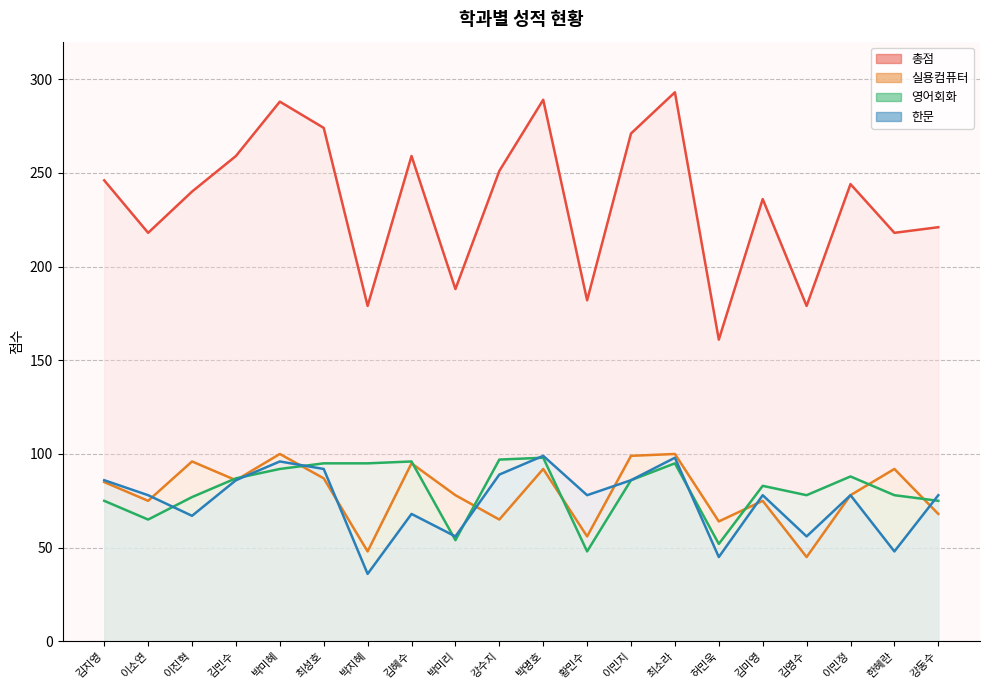

Between 이민지 and 강동수, which series saw the biggest shift?

총점